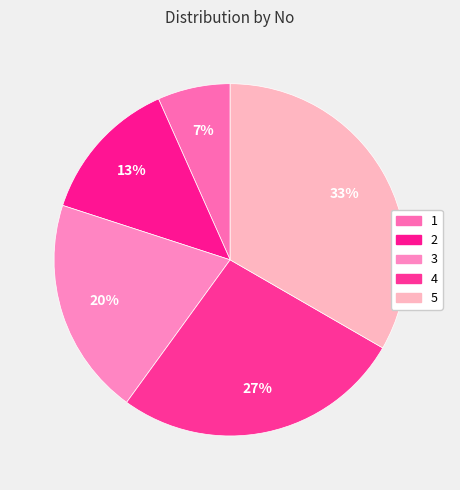

Which slice is the smallest?

1